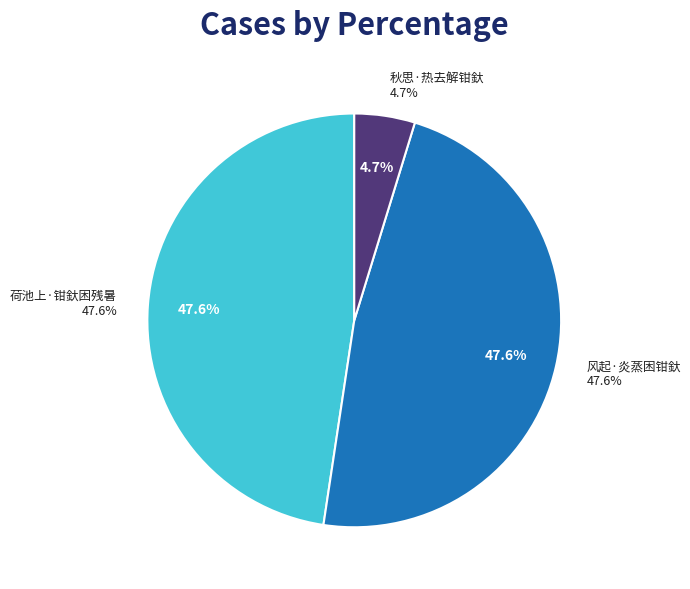

To the nearest percent, what is the difference between the largest and smallest slice percentages?

43%